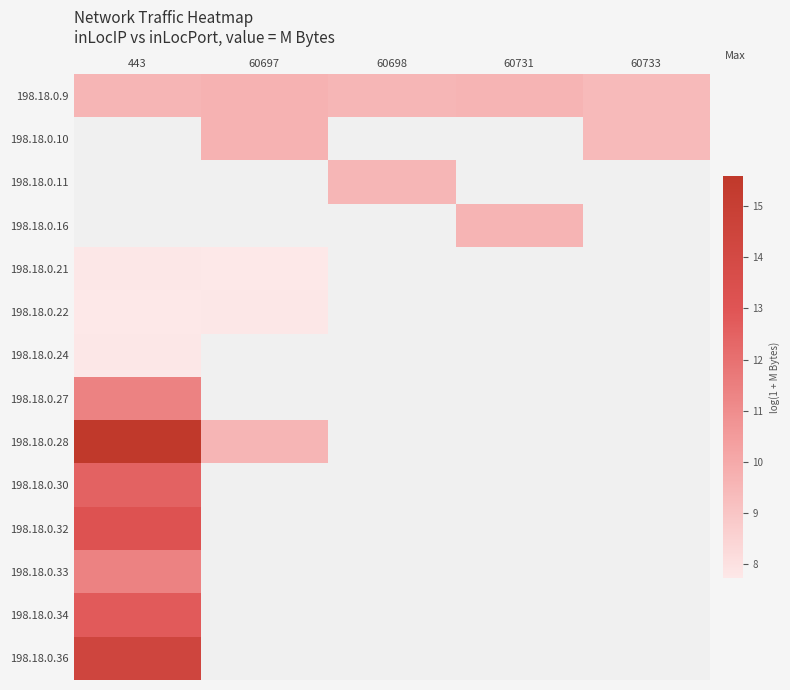

Between 443 and 60697, which is larger?

60697